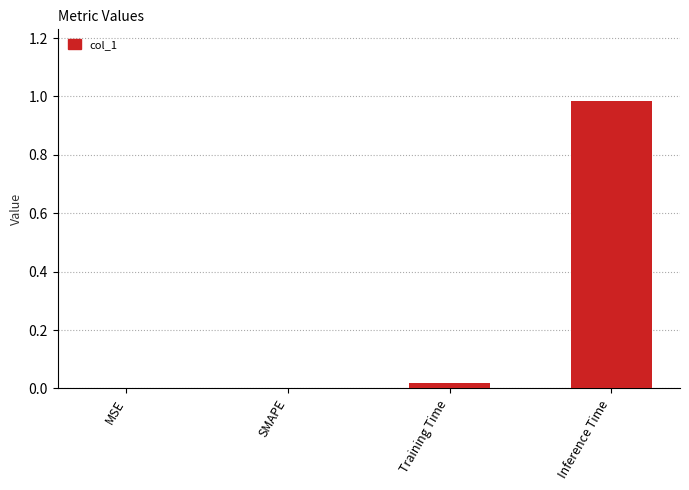

How many distinct data groups are displayed?

1